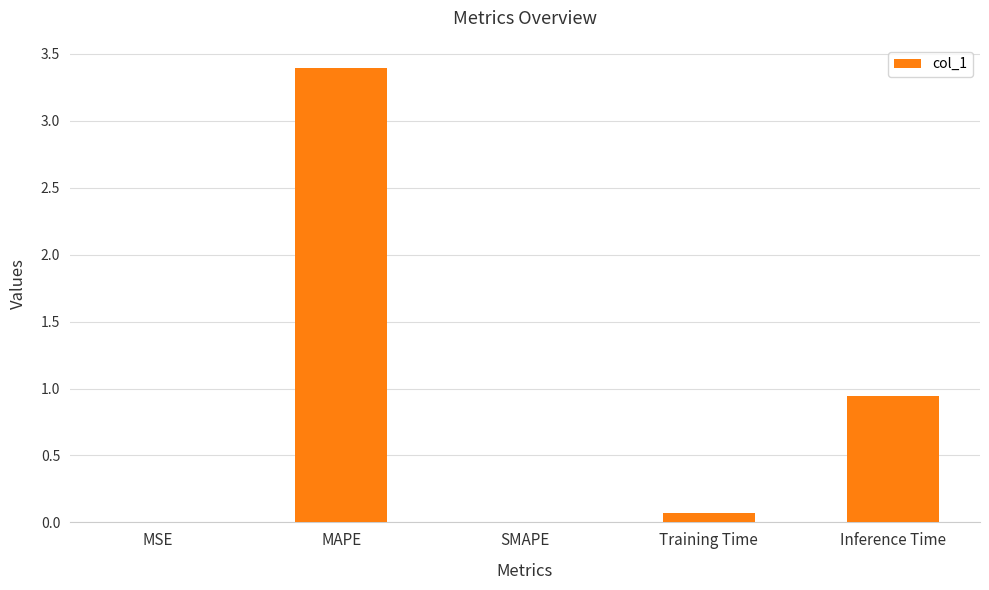

What is the sum of all values?

4.4